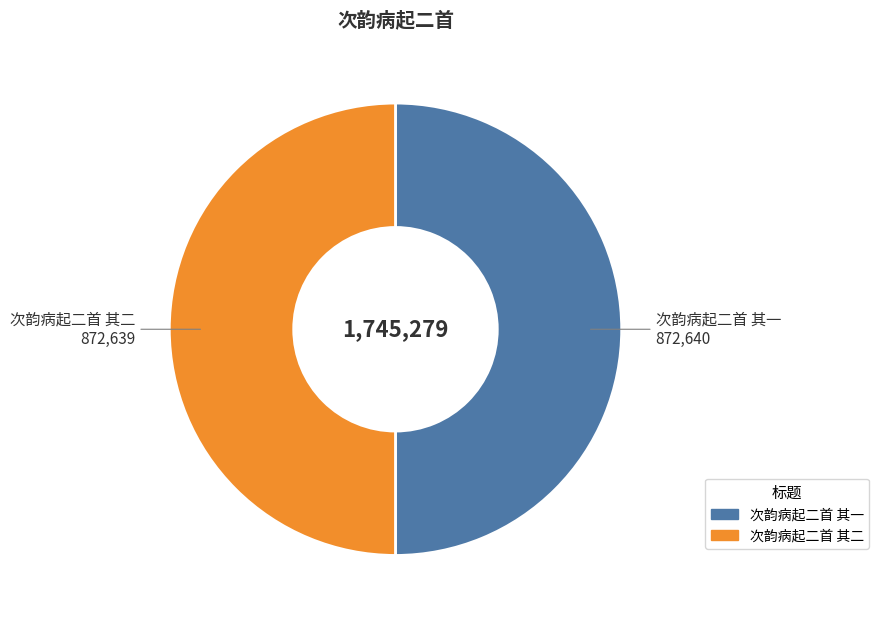

Is it true that 次韵病起二首 其一 is 59% of the pie?

False